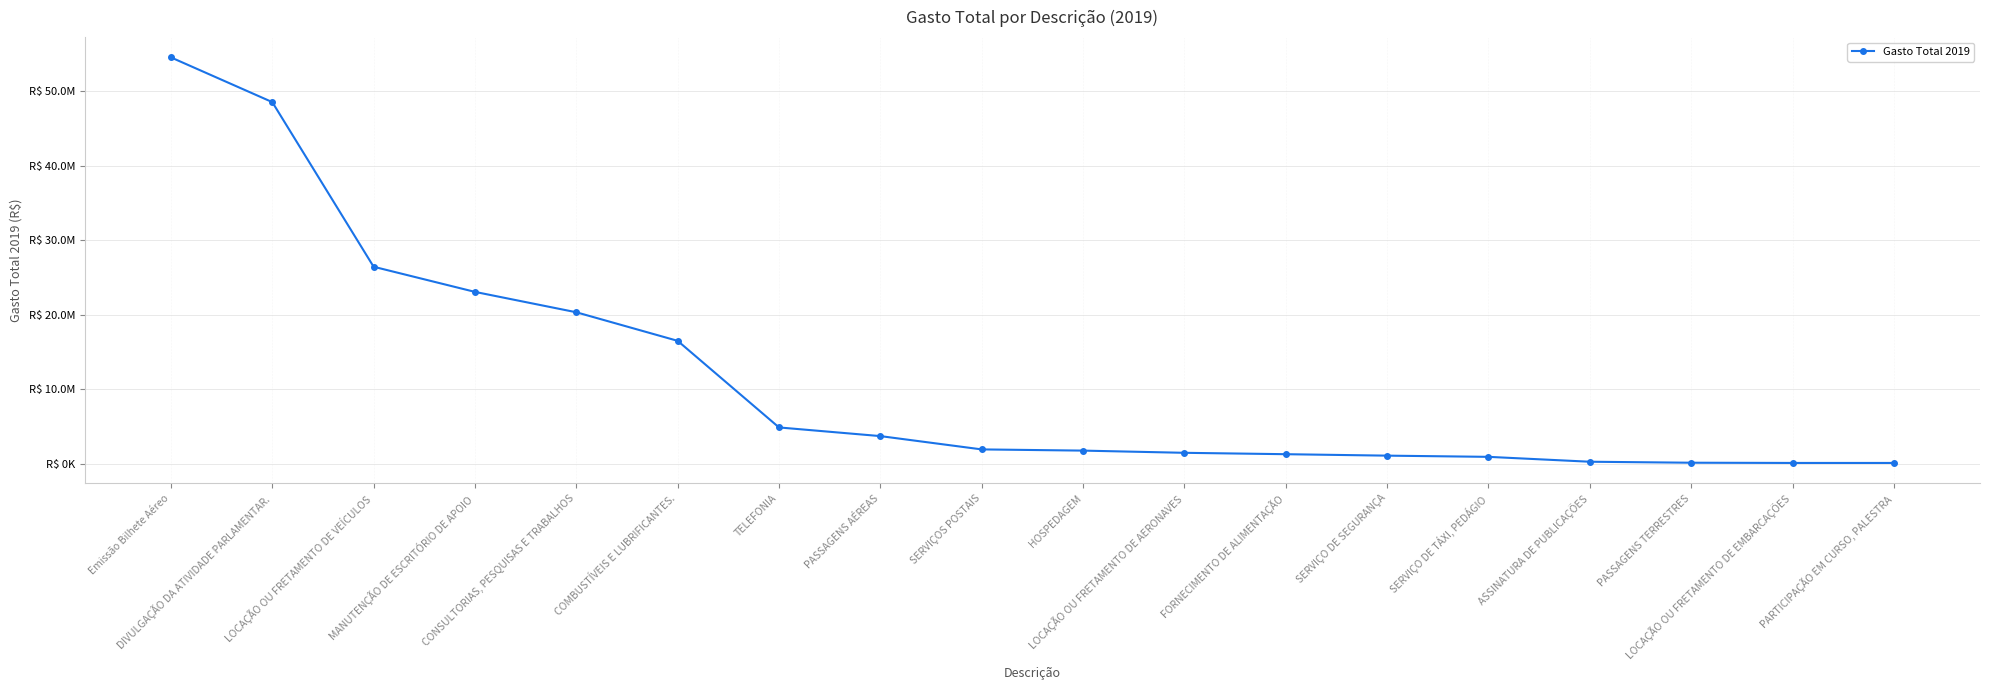

What is the difference between the maximum and minimum values?

54413972.2